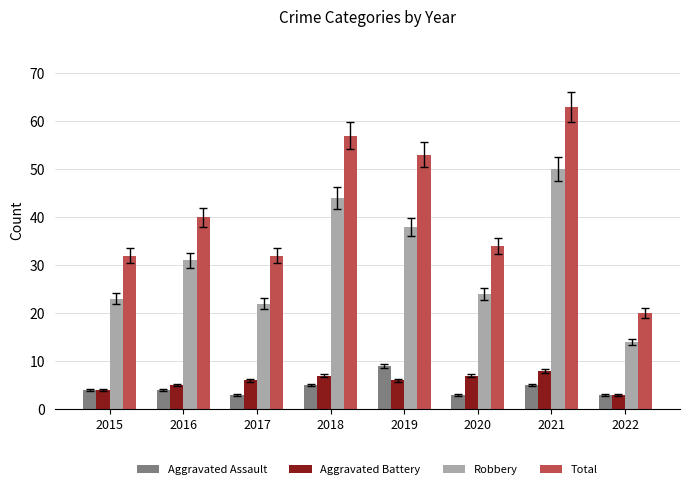

What is the minimum value shown in the chart?

3